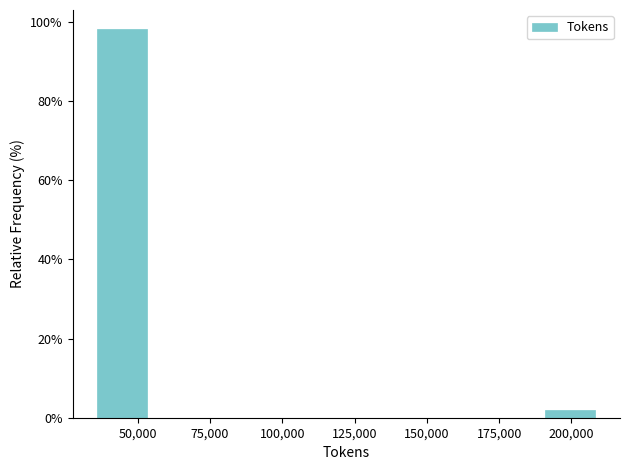

Around what value on the x-axis is the tallest bar? Give the approximate position of its centre, as read against the axis.

45000